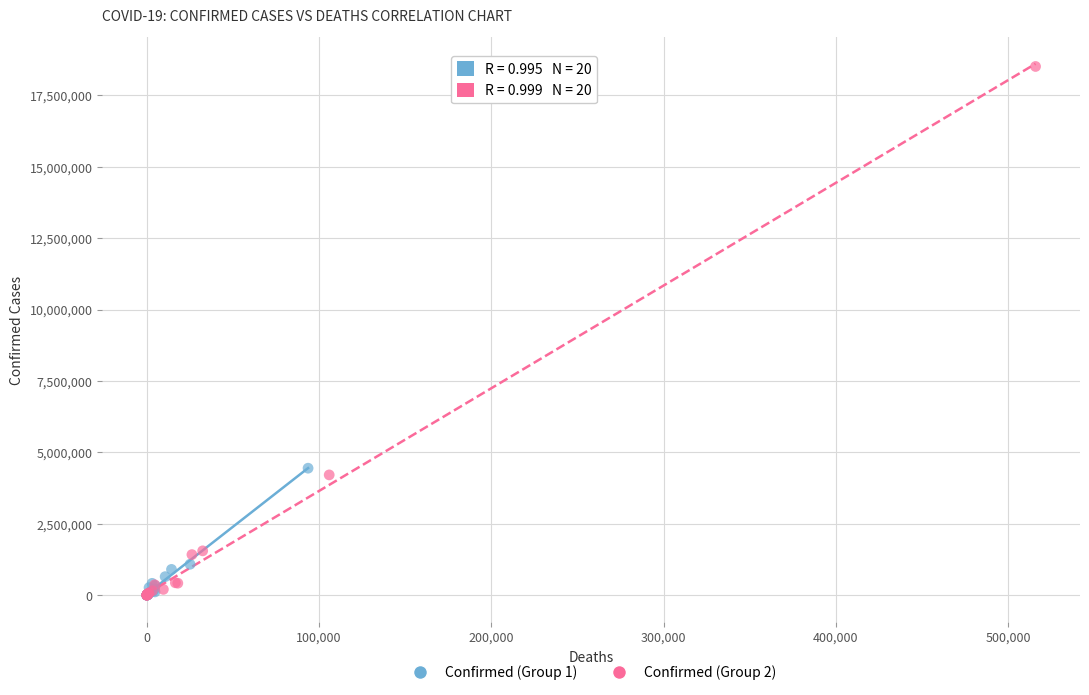

Which series contains the highest Y value?

Confirmed (Group 2)